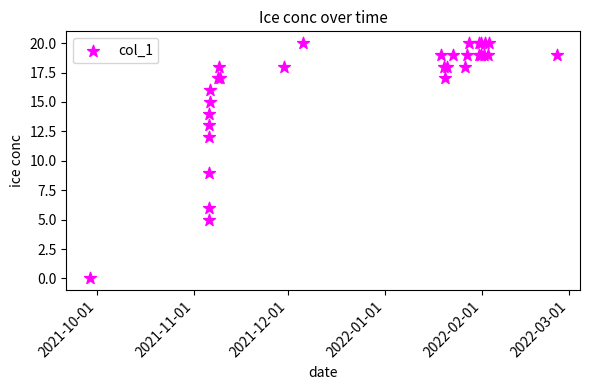

What Y value in the scatter plot is closest to 10?

9